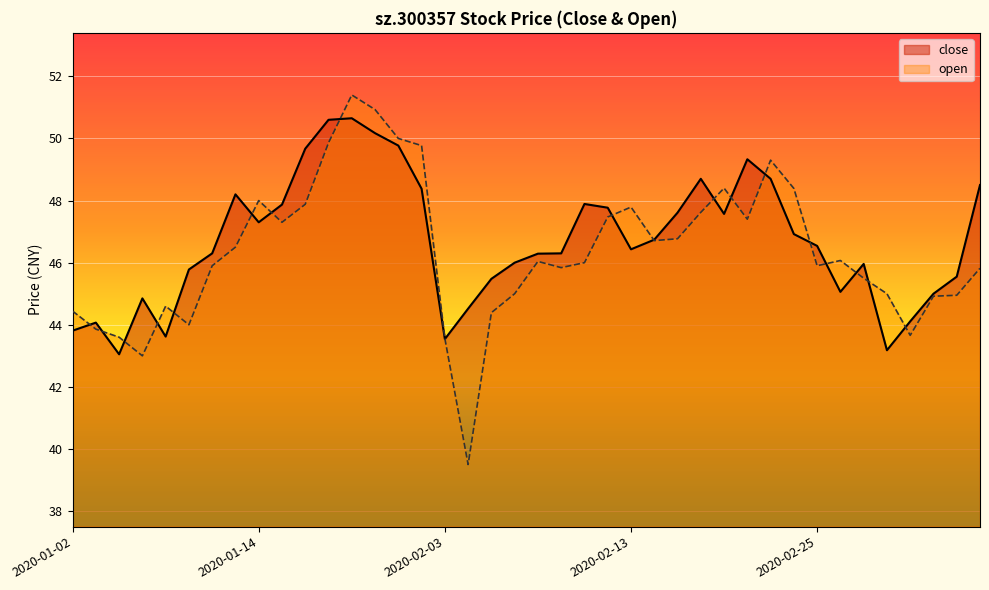

What is the difference between the maximum and minimum values in the close series?

7.6